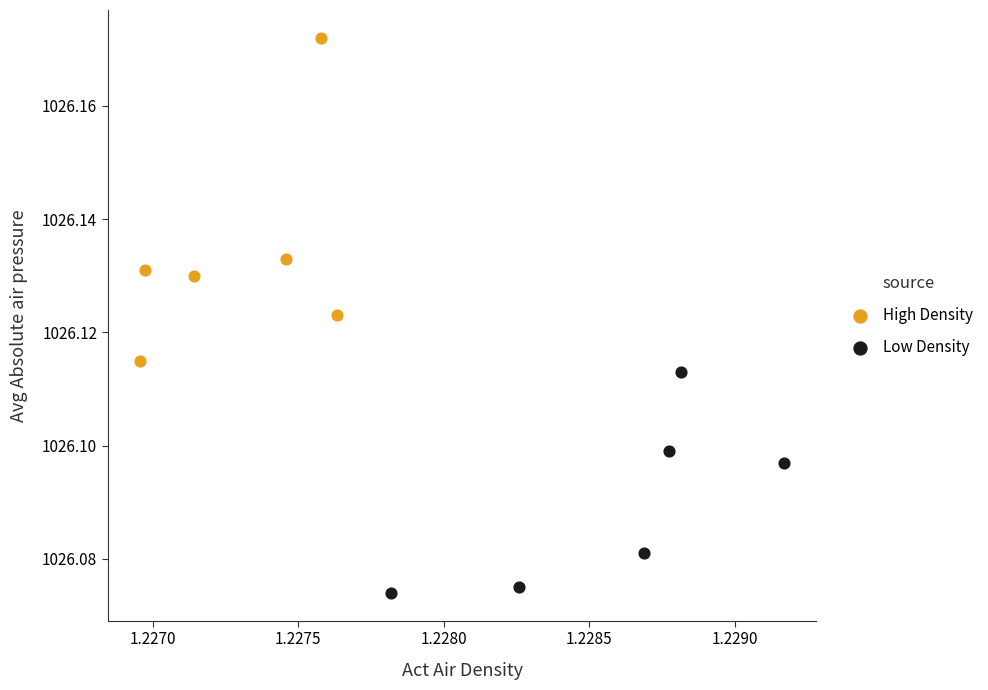

Which series has the largest Y range (max minus min)?

High Density